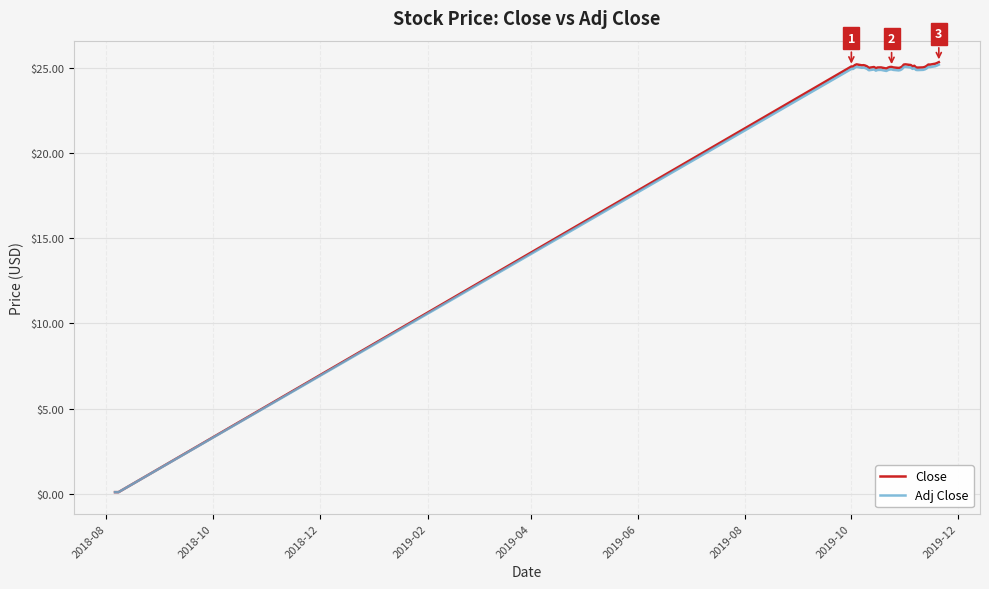

Which series has the largest range (max minus min)?

Close